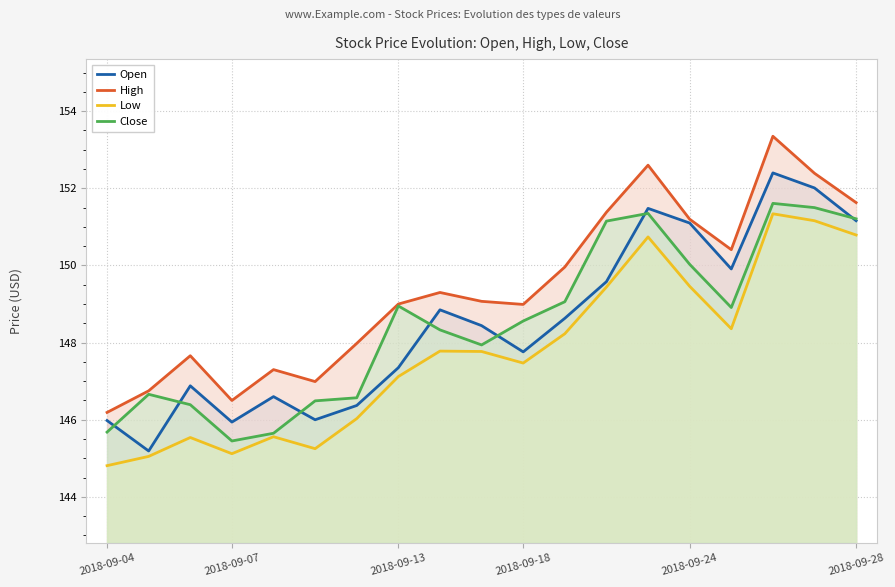

Where does the Open series first go above 148?

8